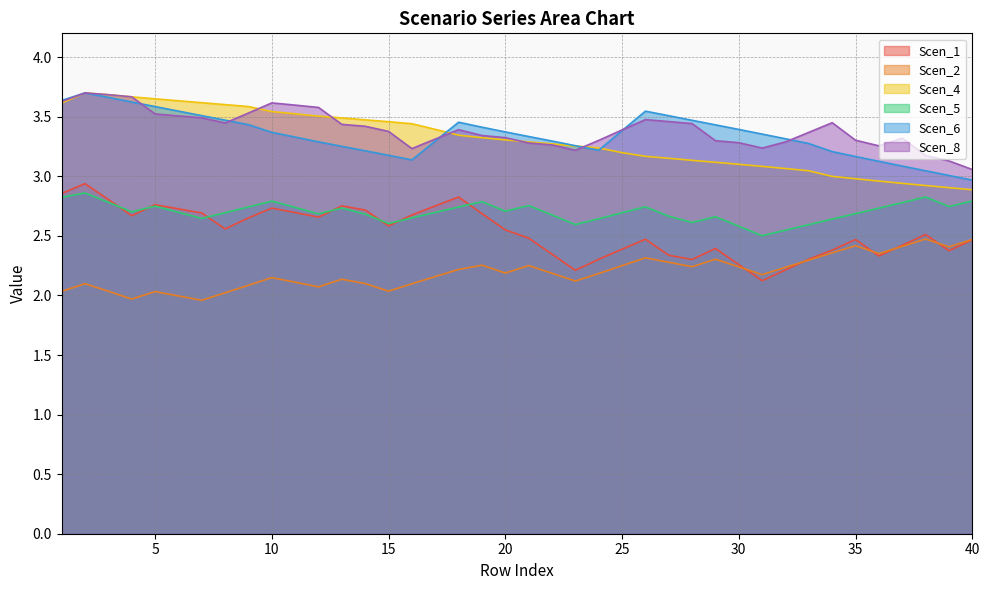

Reading left to right, transcribe all the data shown in this chart.

Scen_1: 2.9	2.9	2.8	2.7	2.8	2.7	2.7	2.6	2.7	2.7	2.7	2.7	2.8	2.7	2.6	2.7	2.8	2.8	2.7	2.6	2.5	2.3	2.2	2.3	2.4	2.5	2.3	2.3	2.4	2.3	2.1	2.2	2.3	2.4	2.5	2.3	2.4	2.5	2.4	2.5
Scen_2: 2.0	2.1	2.0	2.0	2.0	2.0	2.0	2.0	2.1	2.1	2.1	2.1	2.1	2.1	2.0	2.1	2.2	2.2	2.3	2.2	2.3	2.2	2.1	2.2	2.3	2.3	2.3	2.2	2.3	2.2	2.2	2.2	2.3	2.4	2.4	2.4	2.4	2.5	2.4	2.5
Scen_4: 3.6	3.7	3.7	3.7	3.7	3.6	3.6	3.6	3.6	3.5	3.5	3.5	3.5	3.5	3.5	3.4	3.4	3.3	3.3	3.3	3.3	3.3	3.3	3.2	3.2	3.2	3.2	3.1	3.1	3.1	3.1	3.1	3.0	3.0	3.0	3.0	2.9	2.9	2.9	2.9
Scen_5: 2.8	2.9	2.8	2.7	2.7	2.7	2.6	2.7	2.7	2.8	2.7	2.7	2.7	2.7	2.6	2.7	2.7	2.7	2.8	2.7	2.8	2.7	2.6	2.6	2.7	2.7	2.7	2.6	2.7	2.6	2.5	2.5	2.6	2.6	2.7	2.7	2.8	2.8	2.7	2.8
Scen_6: 3.6	3.7	3.7	3.6	3.6	3.5	3.5	3.5	3.4	3.4	3.3	3.3	3.3	3.2	3.2	3.1	3.3	3.5	3.4	3.4	3.3	3.3	3.3	3.2	3.4	3.5	3.5	3.5	3.4	3.4	3.4	3.3	3.3	3.2	3.2	3.1	3.1	3.0	3.0	3.0
Scen_8: 3.6	3.7	3.7	3.7	3.5	3.5	3.5	3.4	3.5	3.6	3.6	3.6	3.4	3.4	3.4	3.2	3.3	3.4	3.3	3.3	3.3	3.3	3.2	3.3	3.4	3.5	3.5	3.4	3.3	3.3	3.2	3.3	3.4	3.4	3.3	3.3	3.3	3.2	3.1	3.1